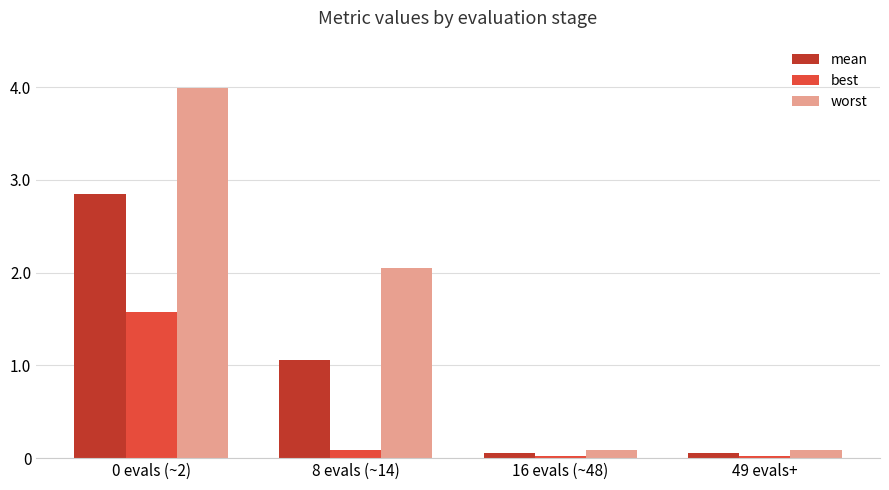

Rank the series at 8 evals (~14) from highest to lowest value.

worst, mean, best